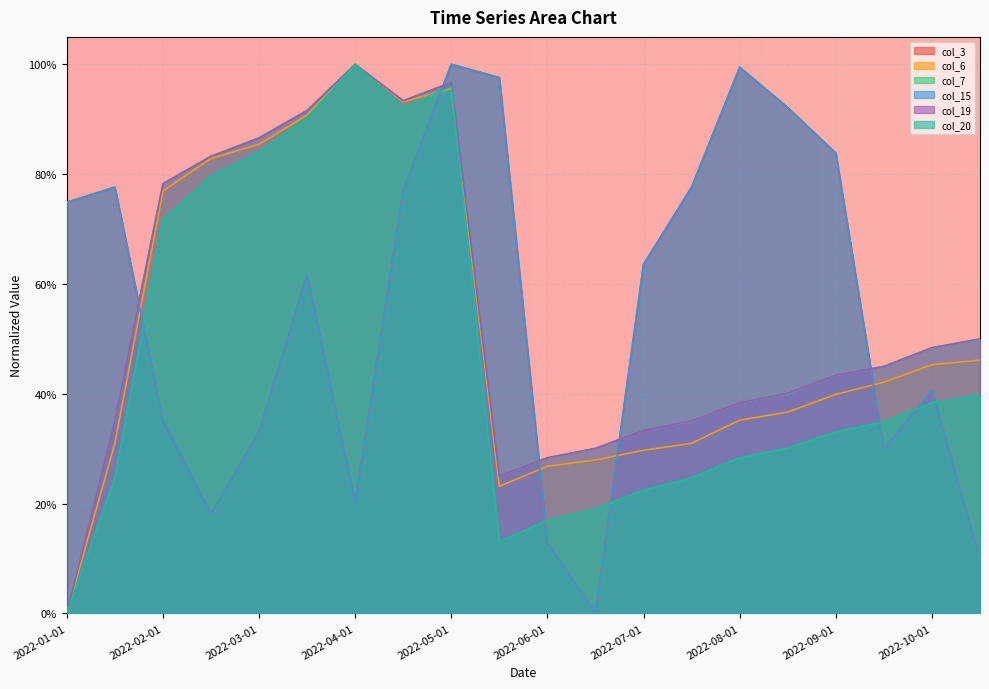

What is the greatest value displayed?

1.0